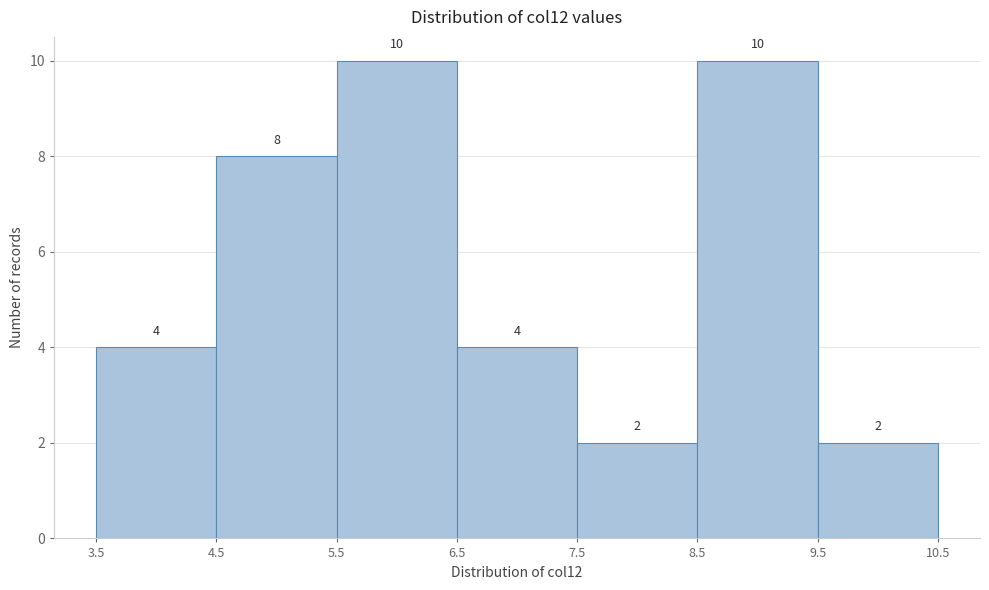

How tall is the bar that spans 4.5 to 5.5 on the x-axis?

8